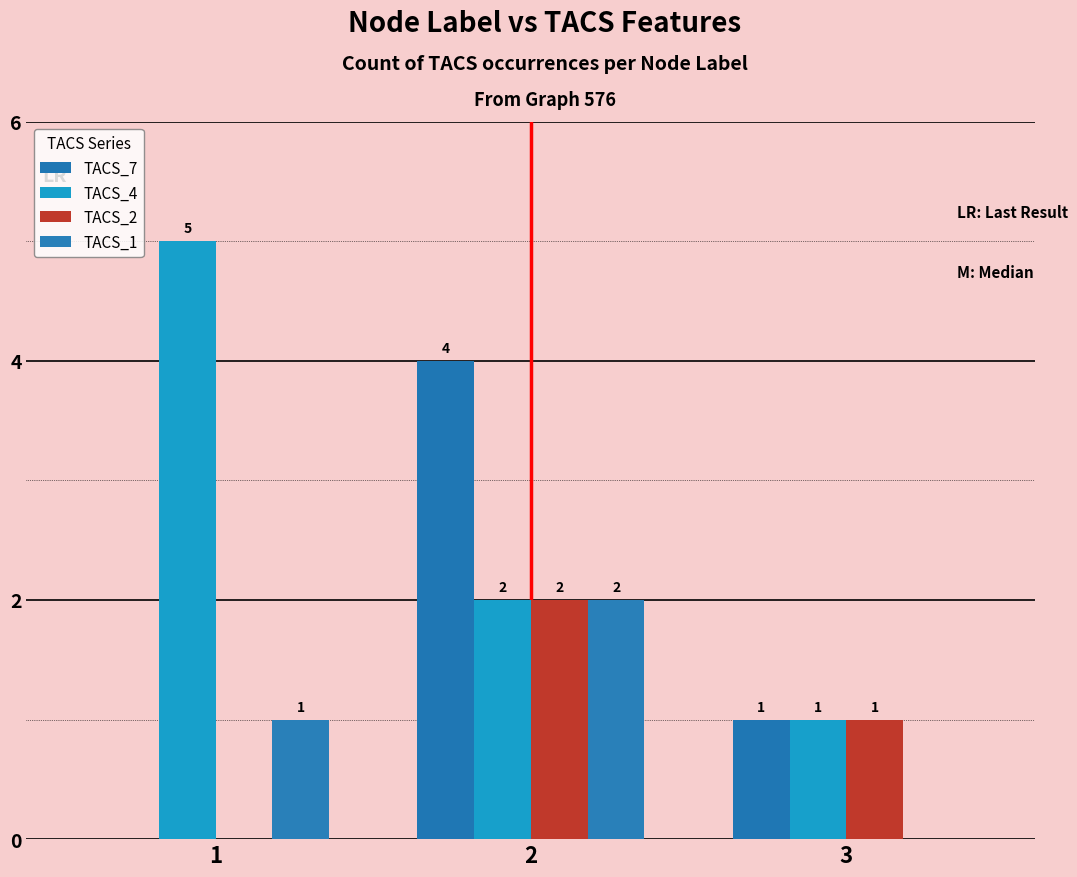

At which category is the sum across all series the highest?

2